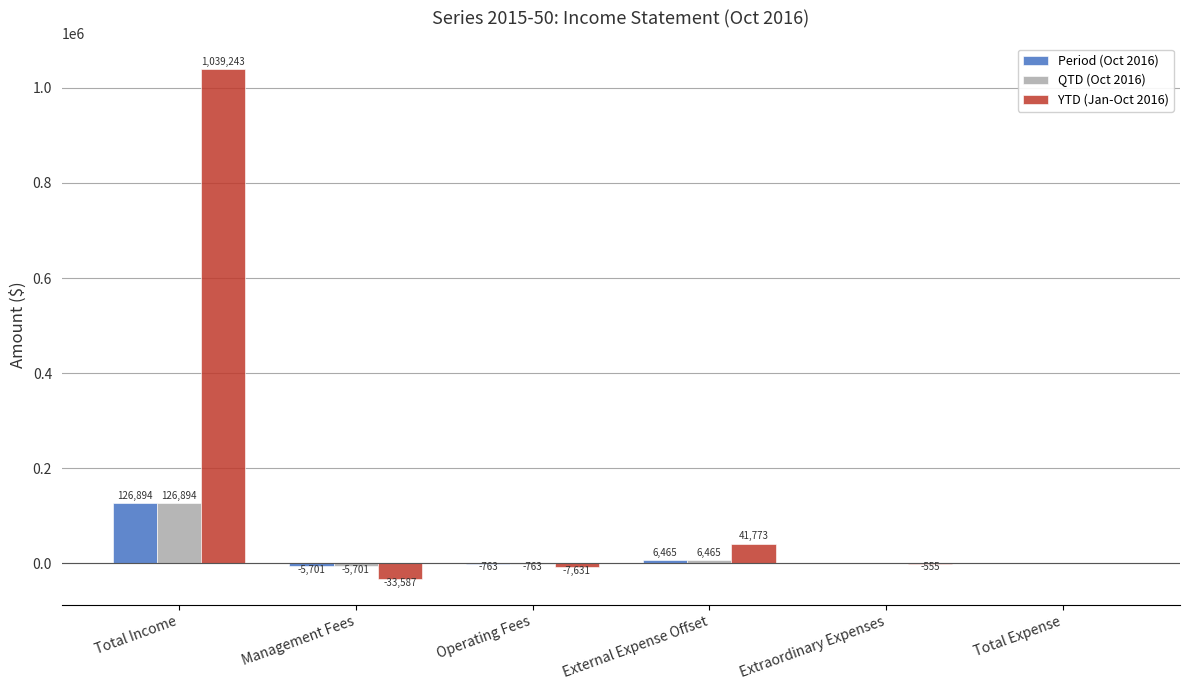

Count the number of categories in the chart.

6